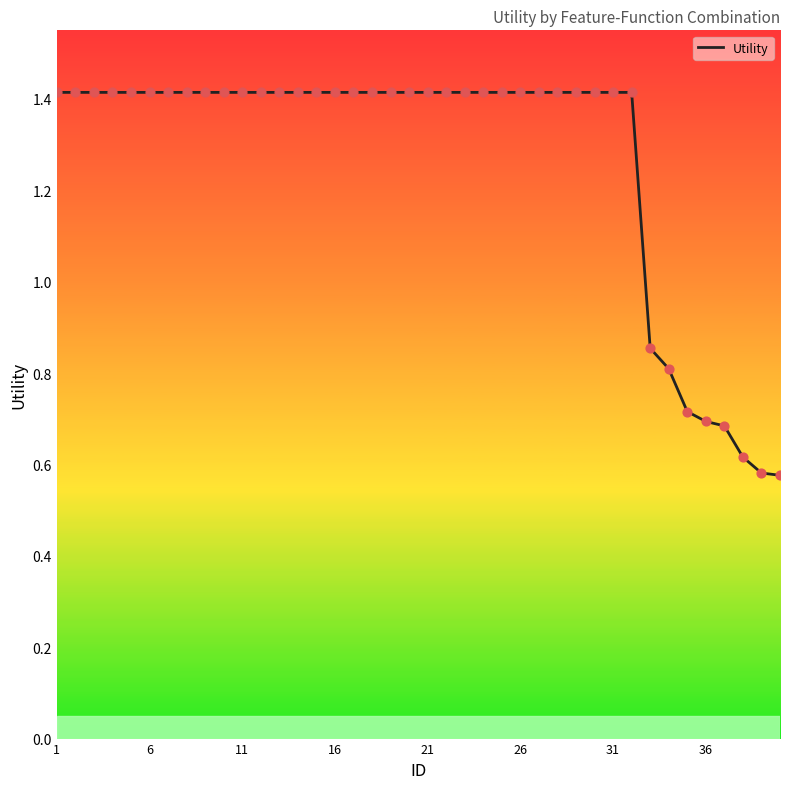

What is the maximum value shown in the chart?

1.4